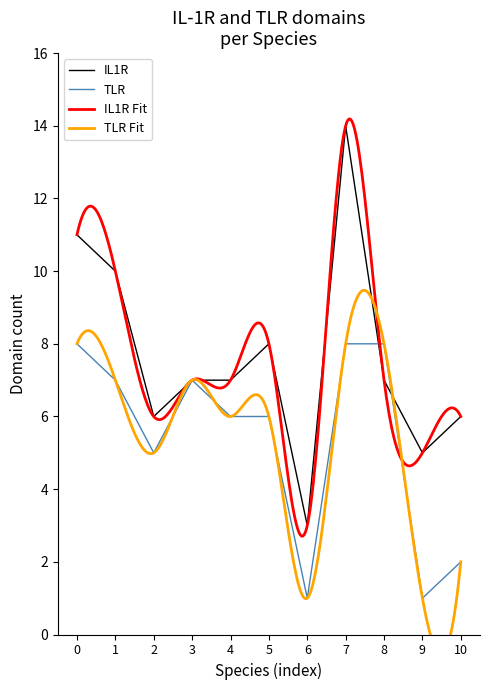

The TLR series shows 6 at 4. True or false?

True